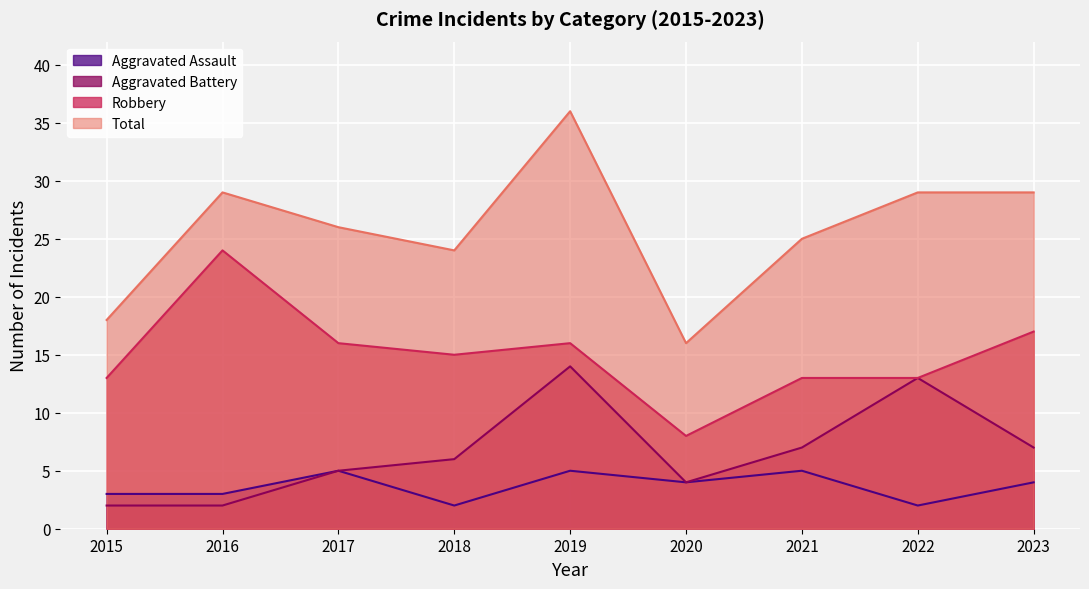

How many series are shown in this chart?

4